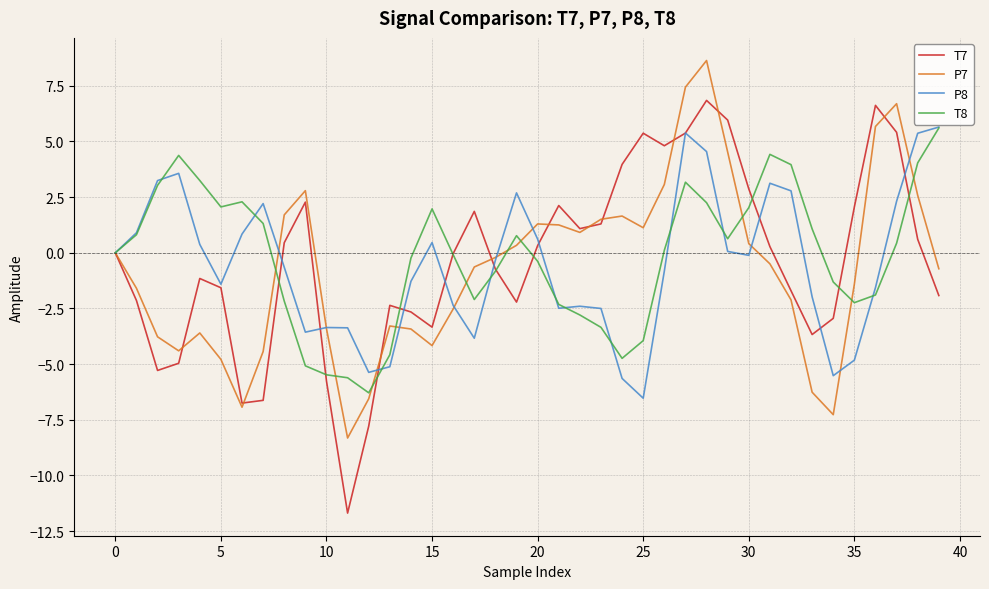

What is the smallest value displayed?

-11.7